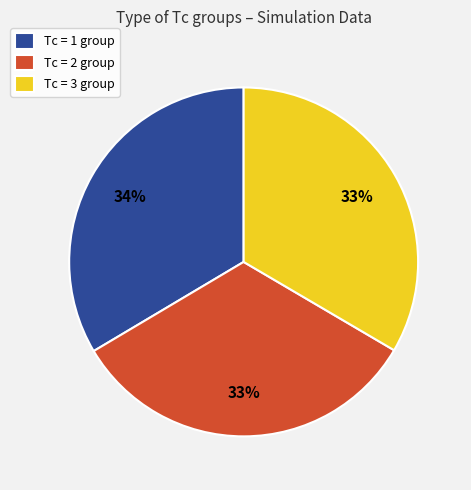

Is the sum of Tc = 1 group and Tc = 3 group greater than half?

Yes